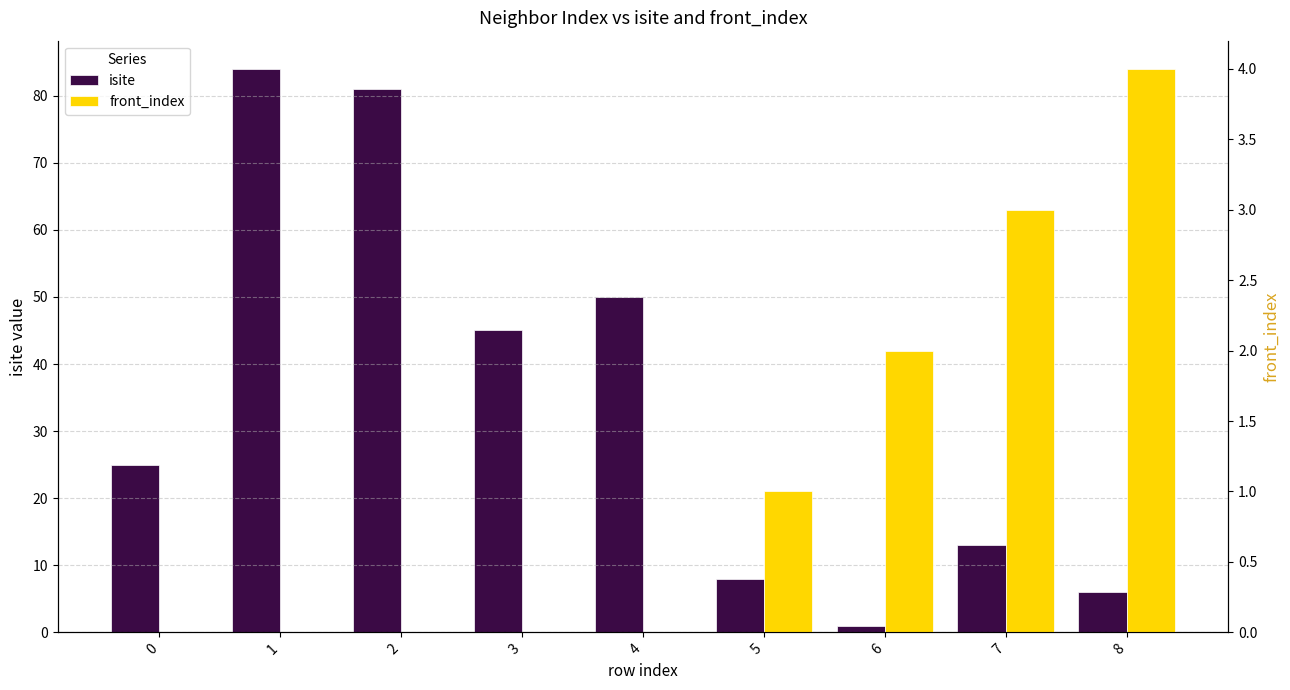

What are all the series names shown in the legend?

isite, front_index